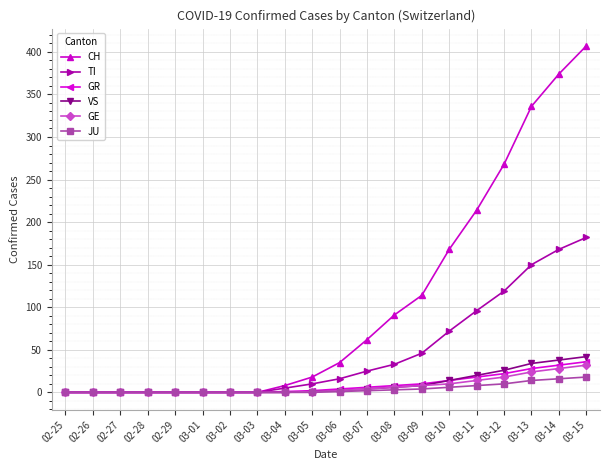

How many lines are shown in the chart?

6